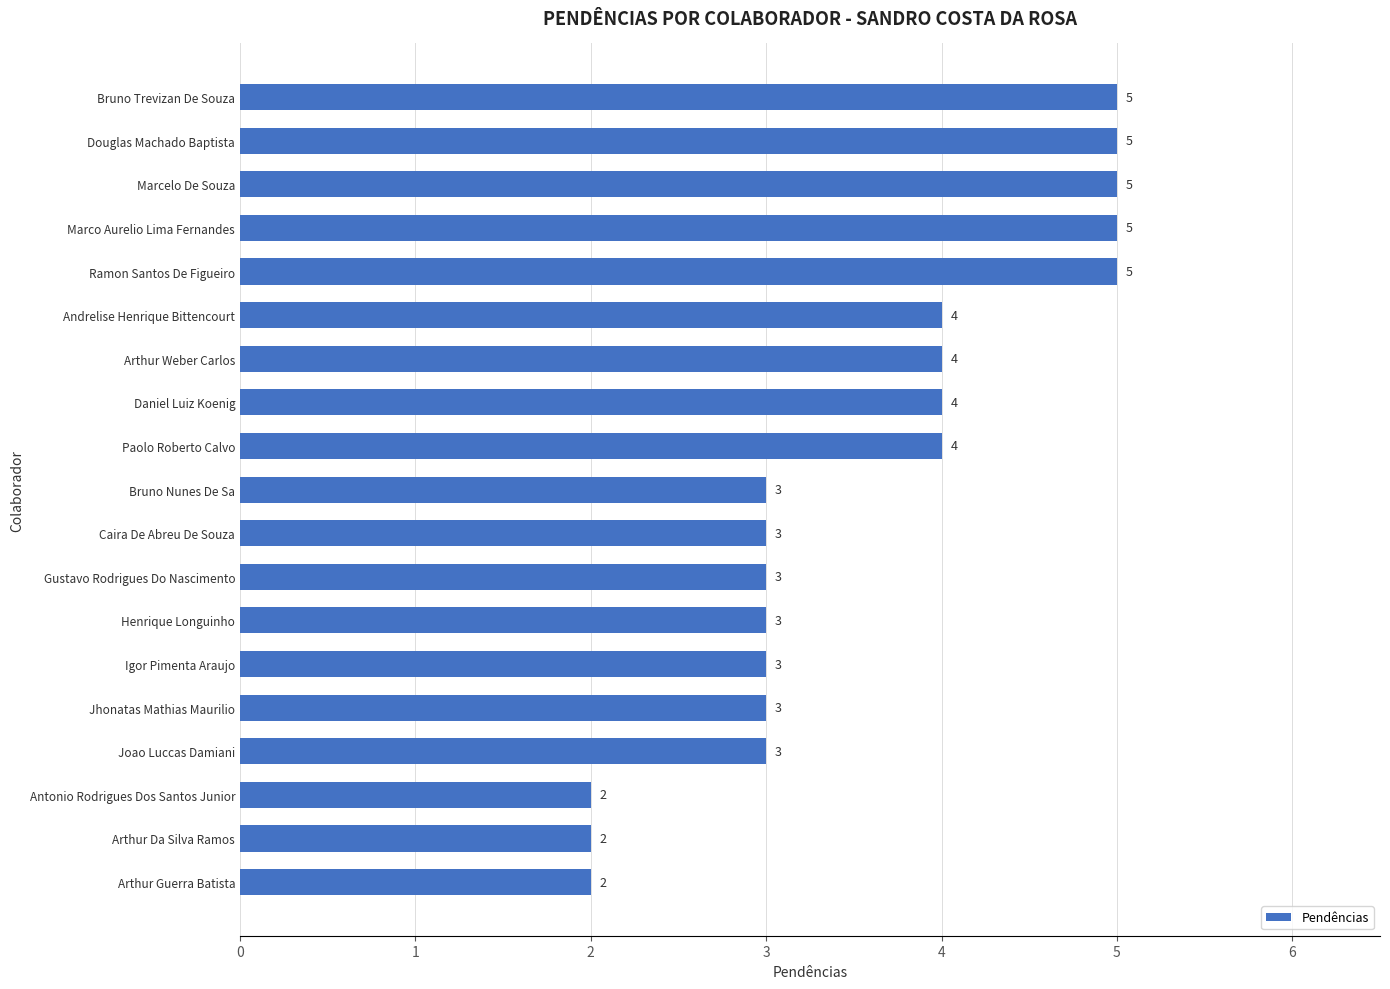

What is the label of the 7th bar from the top?

Arthur Weber Carlos